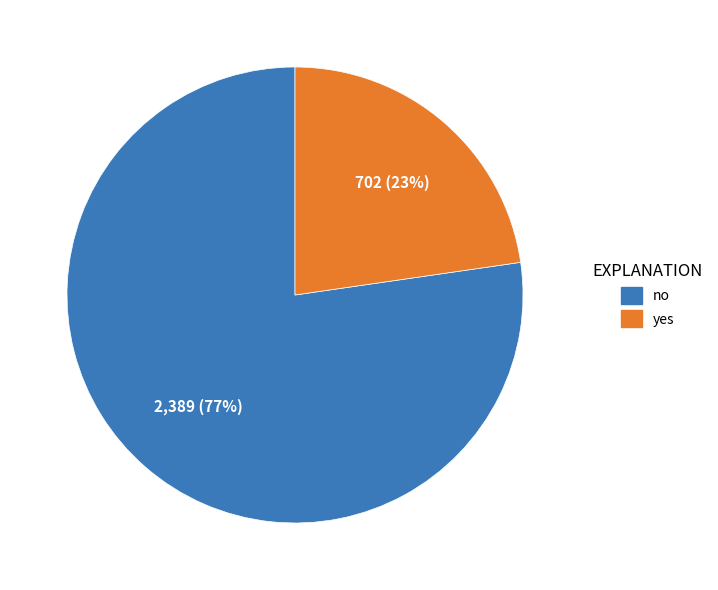

Which slice is the smallest?

yes